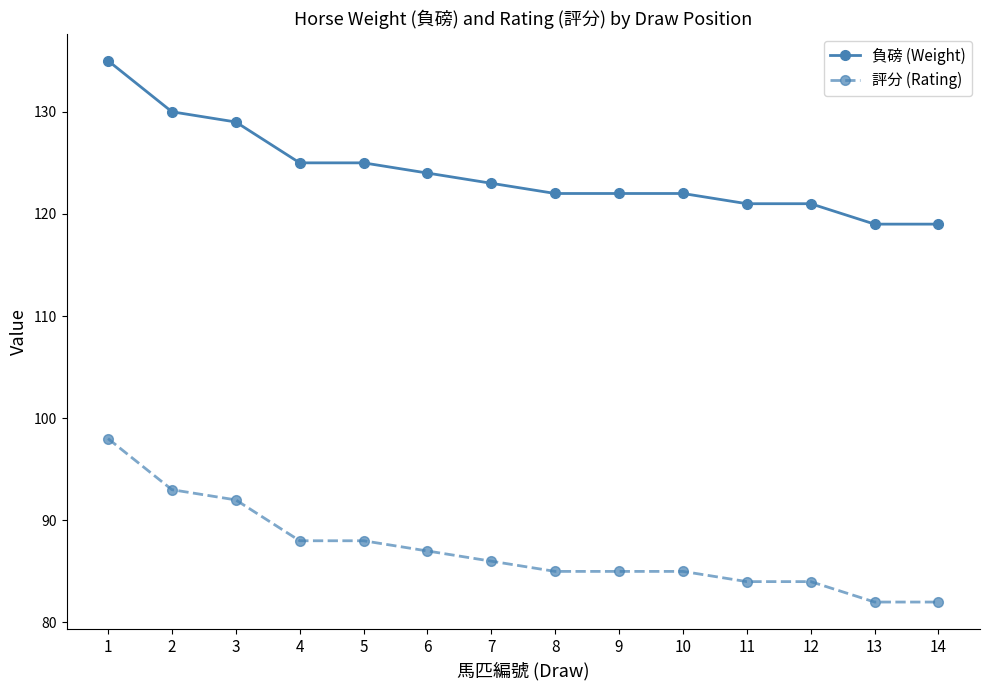

Count the number of categories in the chart.

14